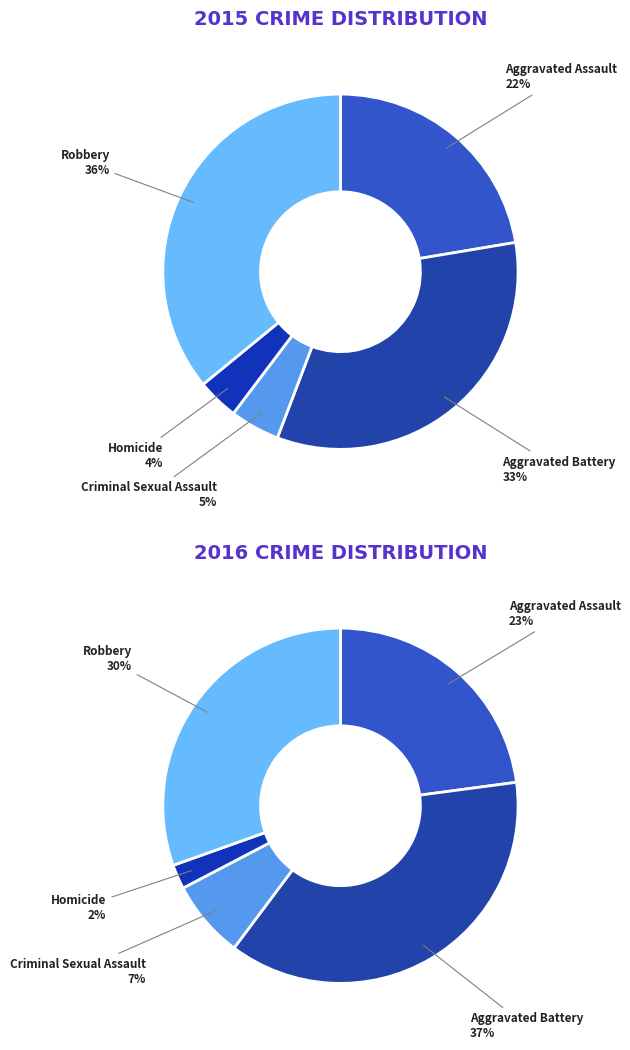

Is it true that Aggravated Battery is 20% of the pie?

False